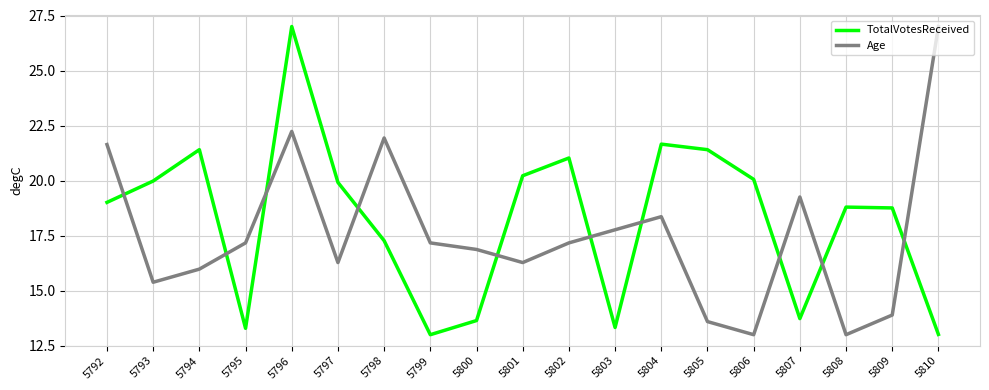

True or false: Age has more than 1 interior local peaks.

True